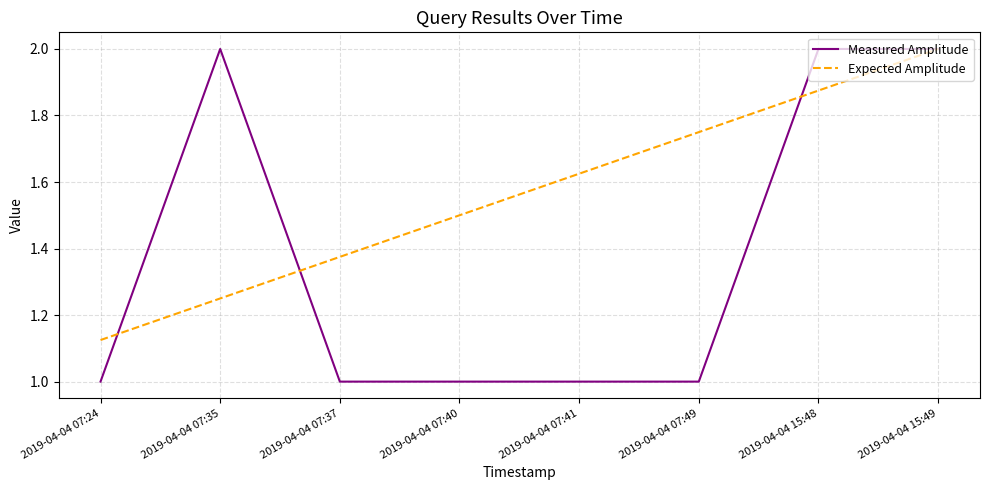

Rank the series at 2019-04-04 15:48 from highest to lowest value.

Measured Amplitude, Expected Amplitude